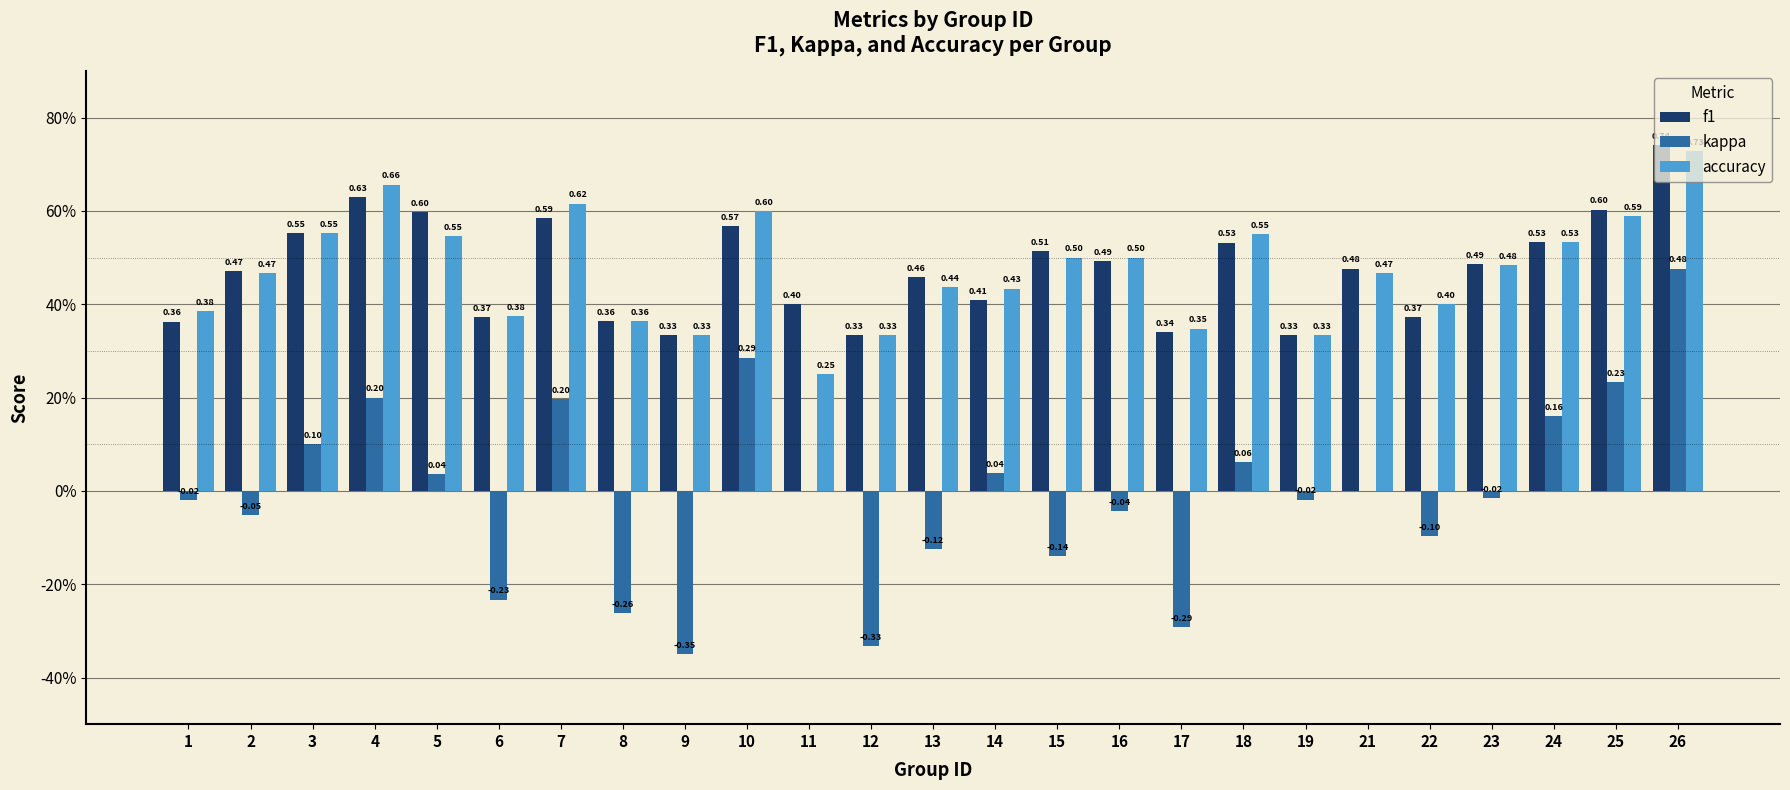

At which label does kappa first exceed 0?

3